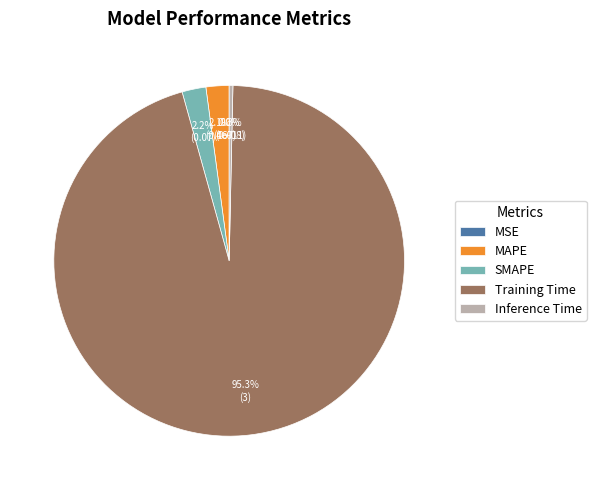

True or false: Training Time accounts for 95% of the total.

True